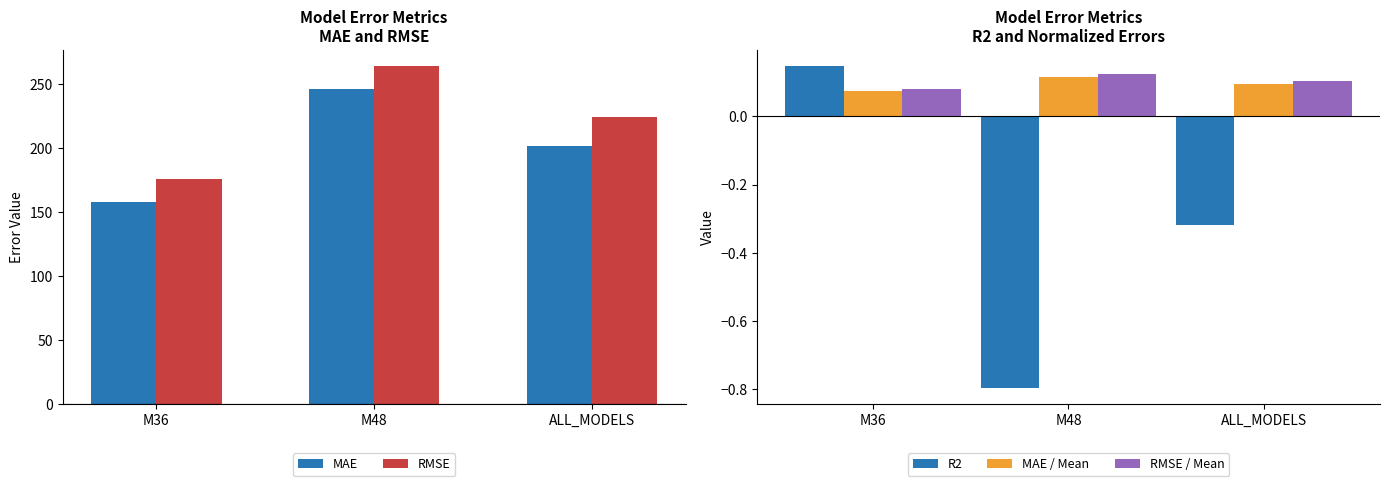

Reading left to right, what are all the values shown in this chart?

MAE: M36=158.1	M48=245.8	ALL_MODELS=201.9
RMSE: M36=175.7	M48=263.7	ALL_MODELS=224.1
R2: M36=0.1	M48=-0.8	ALL_MODELS=-0.3
MAE / Mean: M36=0.1	M48=0.1	ALL_MODELS=0.1
RMSE / Mean: M36=0.1	M48=0.1	ALL_MODELS=0.1